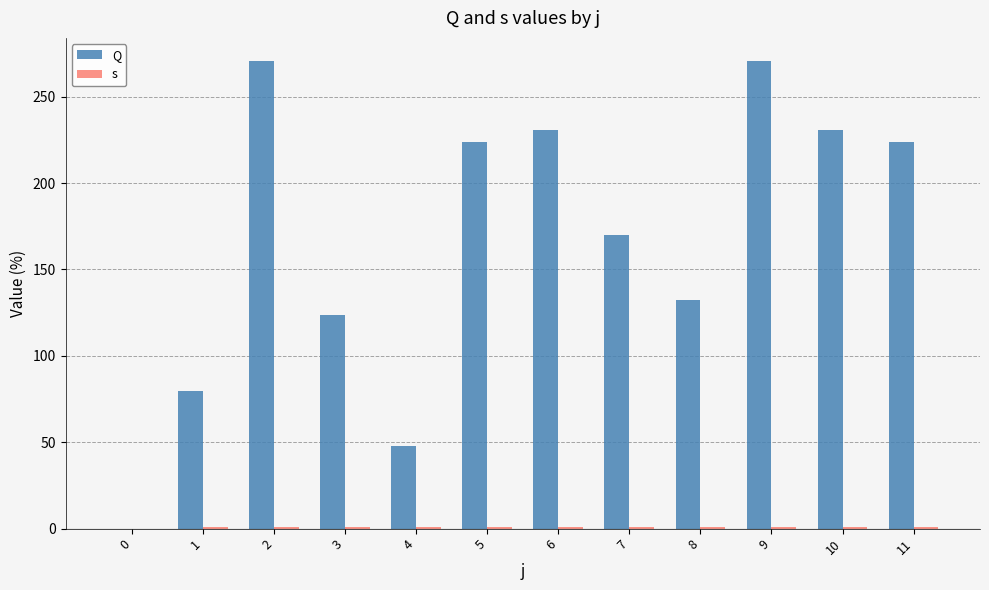

Is it true that s equals 0.4 at 3?

False